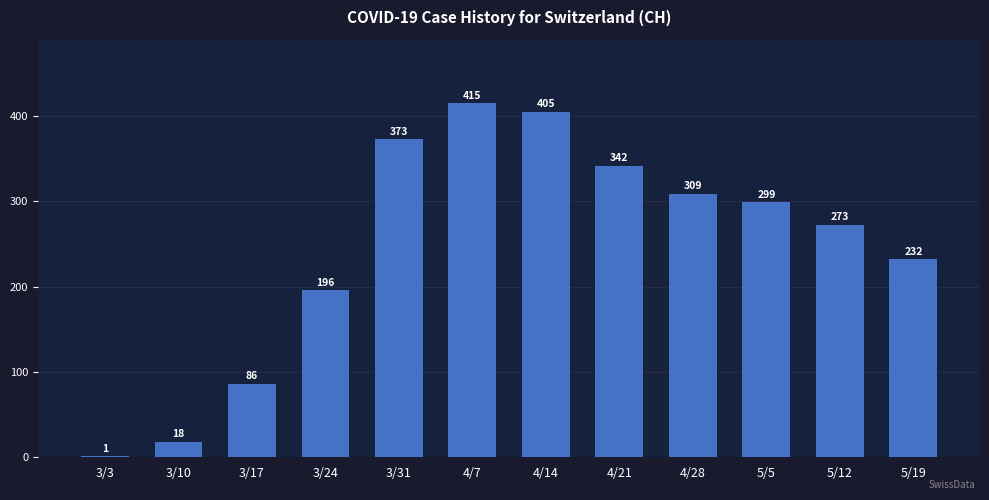

Reading left to right, extract all data points from this chart.

3/3=1	3/10=18	3/17=86	3/24=196	3/31=373	4/7=415	4/14=405	4/21=342	4/28=309	5/5=299	5/12=273	5/19=232